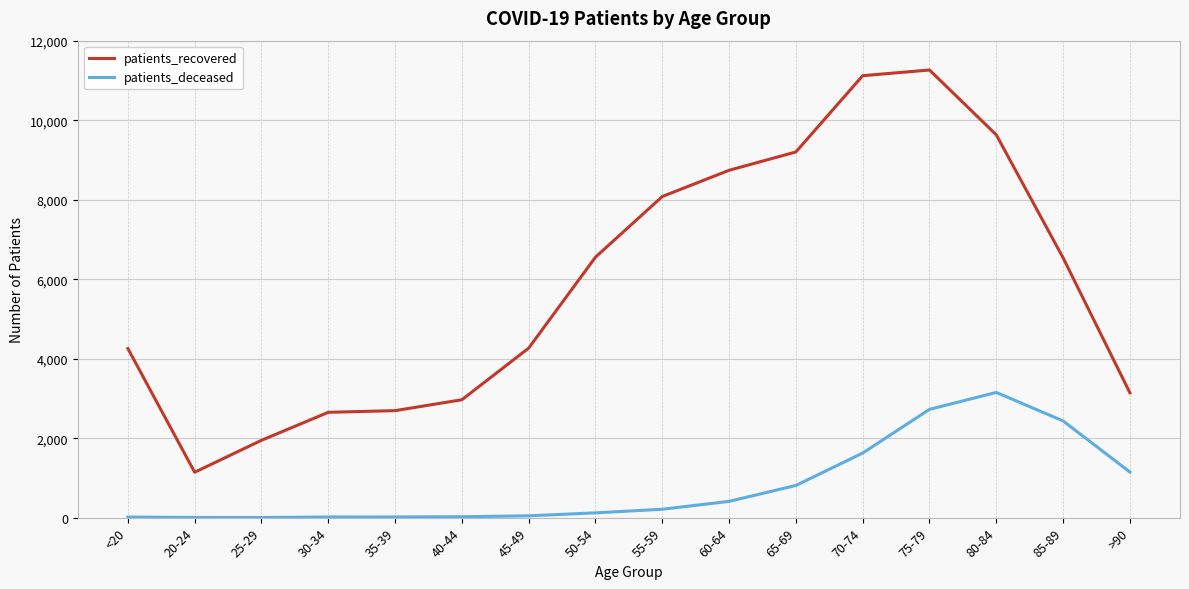

What position from the right is 50-54?

9